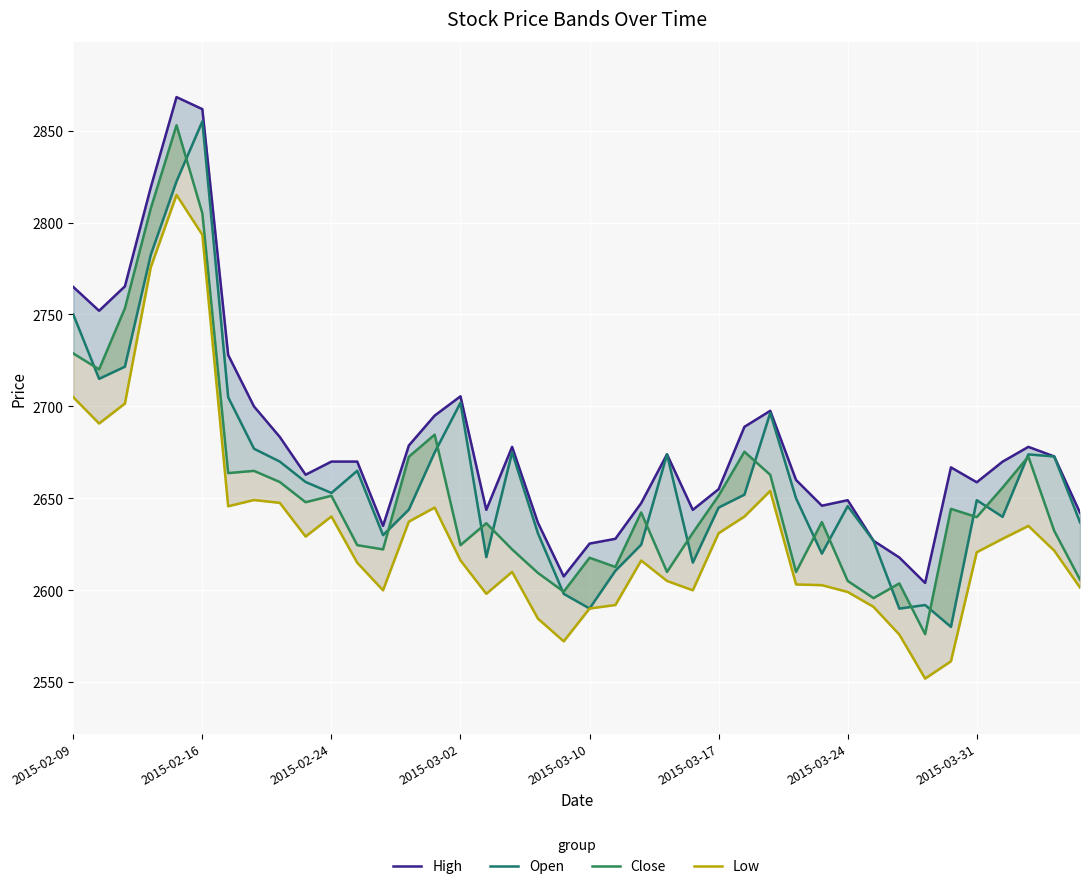

True or false: High and Low cross at least once.

False